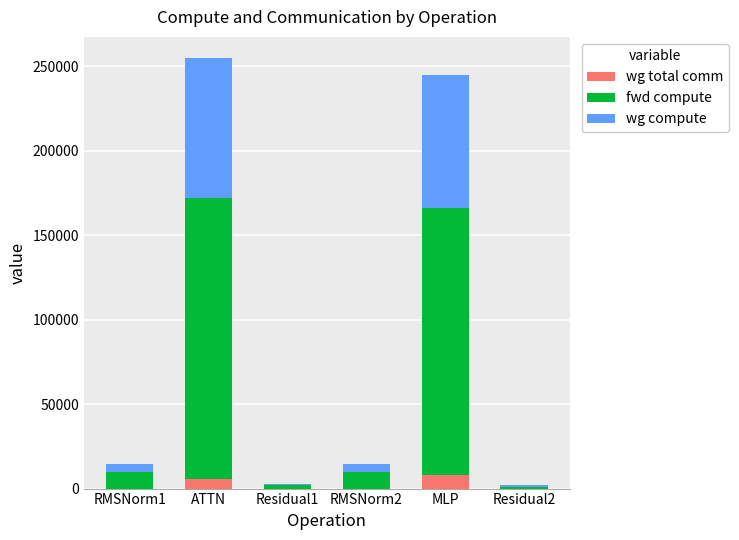

What are all the series names shown in the legend?

wg total comm, fwd compute, wg compute